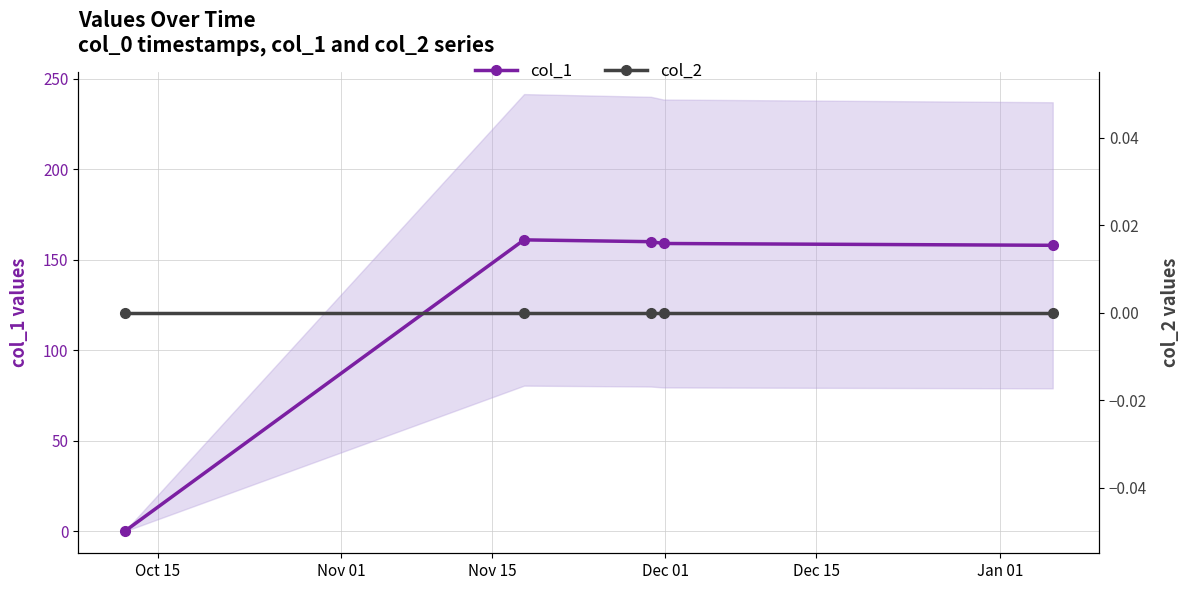

Is the value of col_1 at Nov 01 greater than the value of col_2 at Dec 15?

Yes